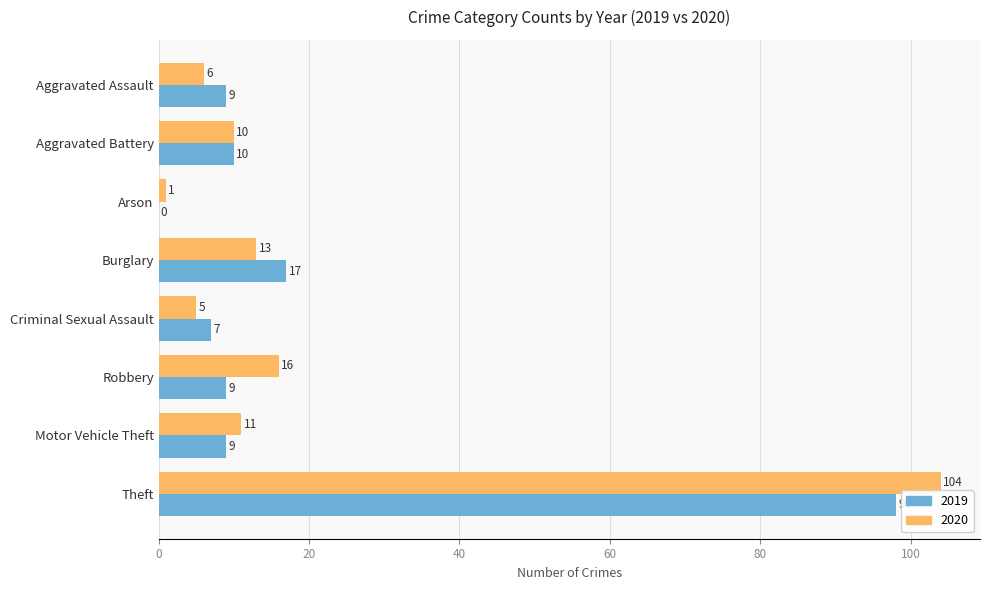

Which category has the highest value across all series?

Theft